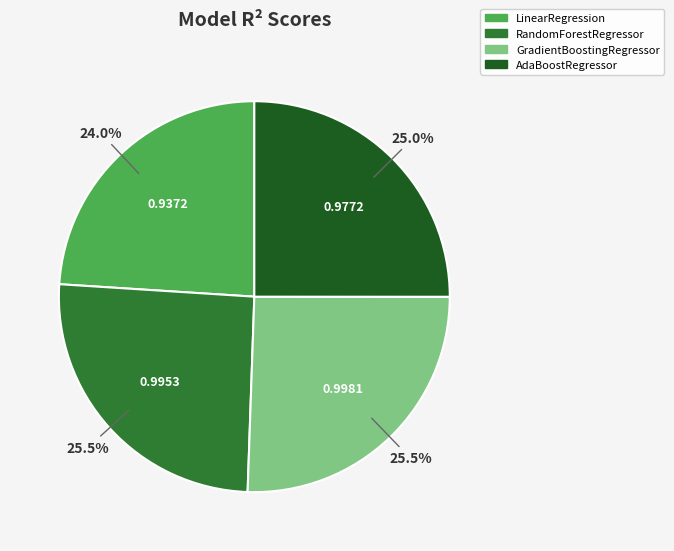

What percentage is NOT represented by RandomForestRegressor?

74.5%